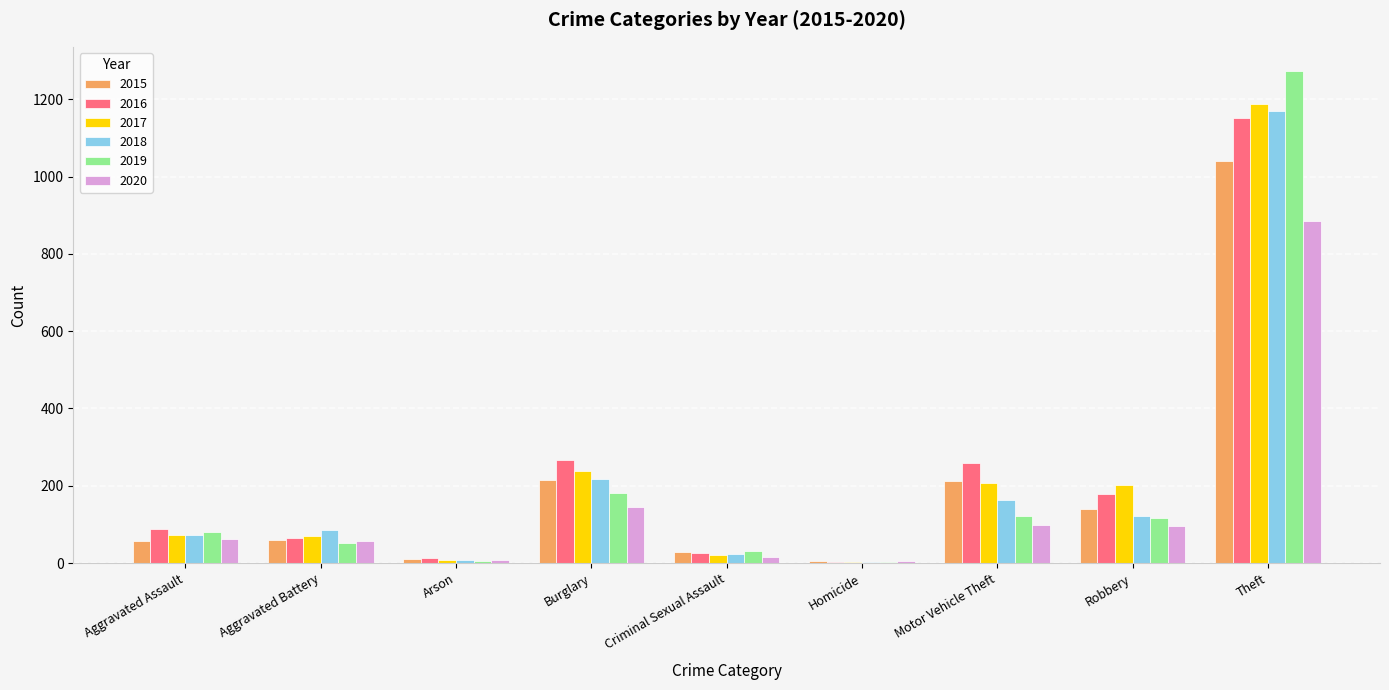

What is the total value across all series at Aggravated Battery?

393